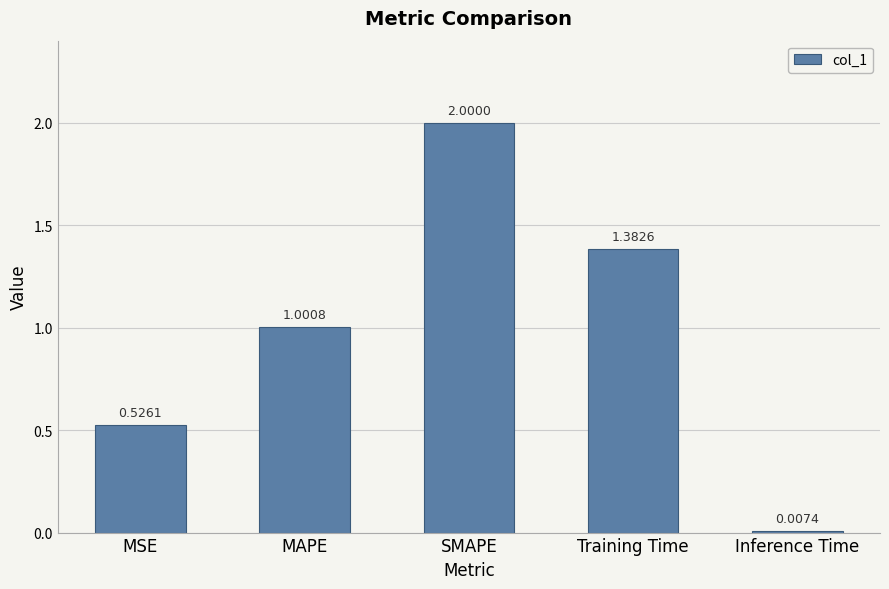

What is the label of the 3rd bar from the right?

SMAPE